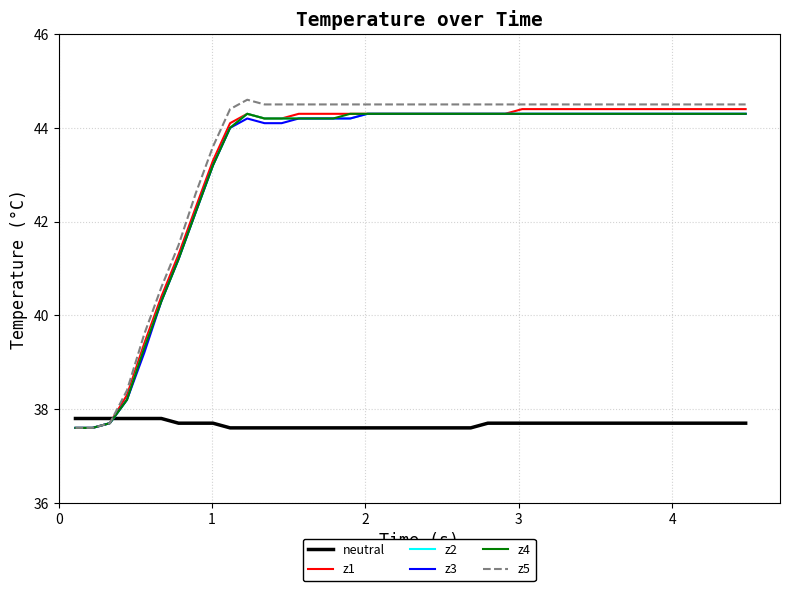

Which series has the widest spread of values?

z5